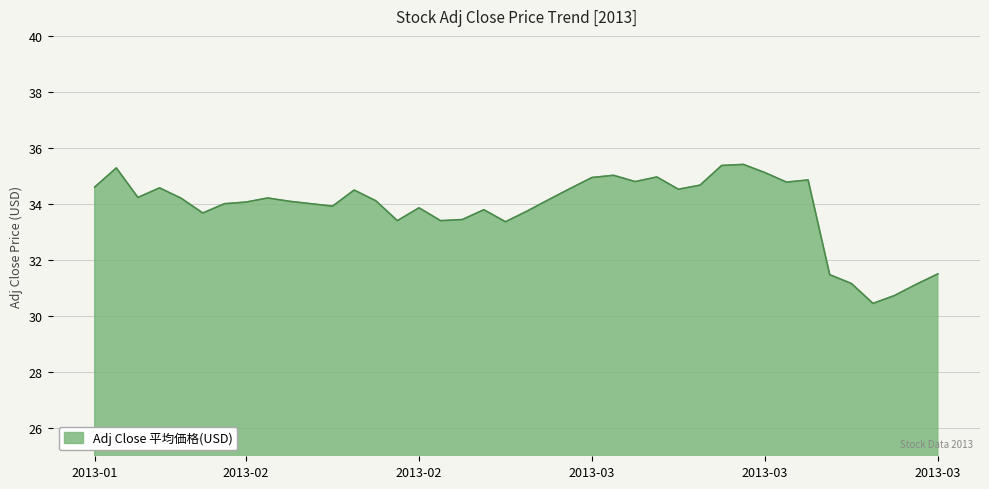

What is the maximum value shown in the chart?

35.4